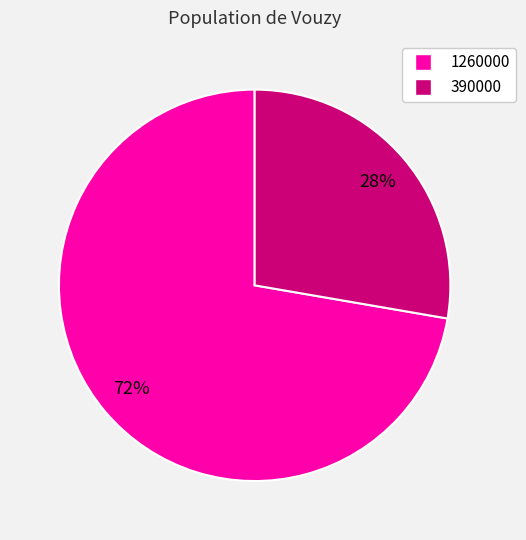

To the nearest percent, what percentage of the pie is 390000?

28%